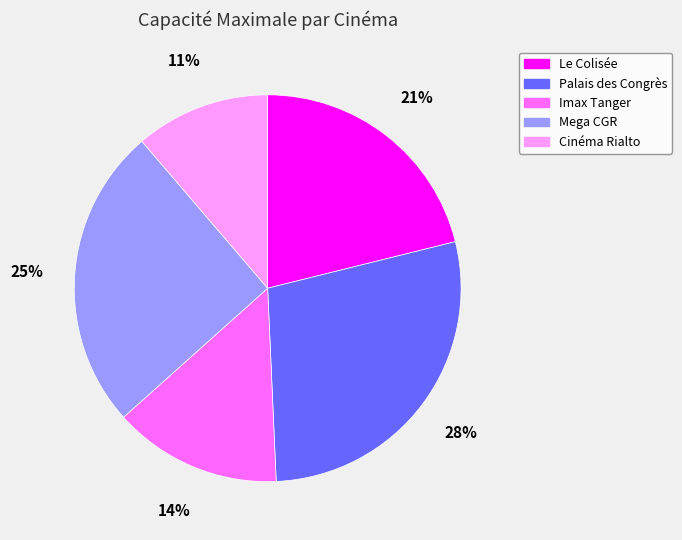

Is it true that Imax Tanger is 14% of the pie?

True